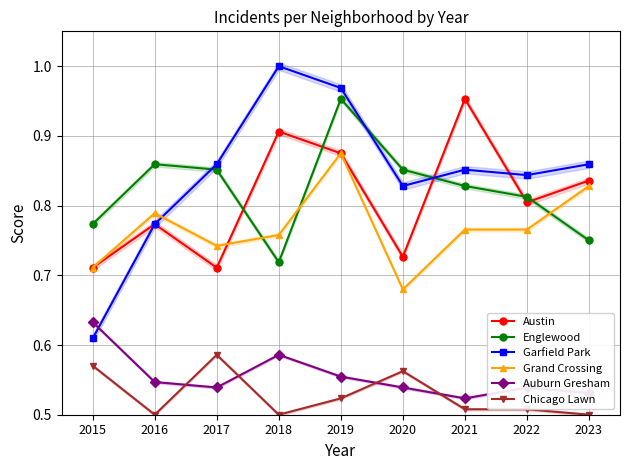

Between 2023 and 2020, which is larger?

2023